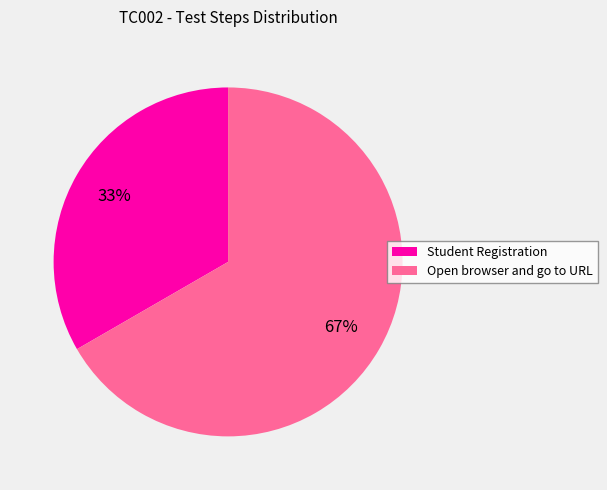

To the nearest percent, what percentage of the pie is Student Registration?

33%